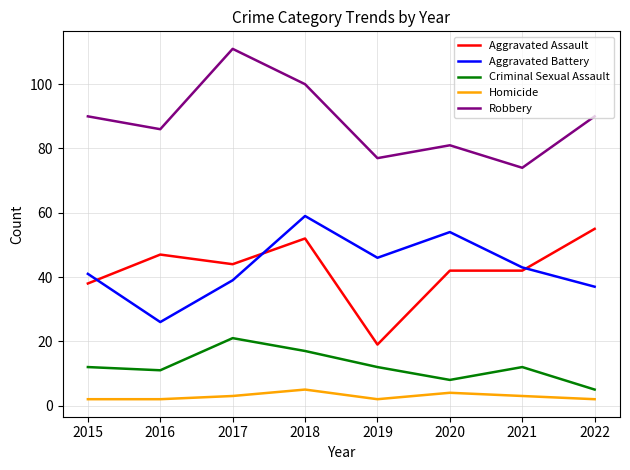

What value does the Aggravated Assault series have at 2016?

47